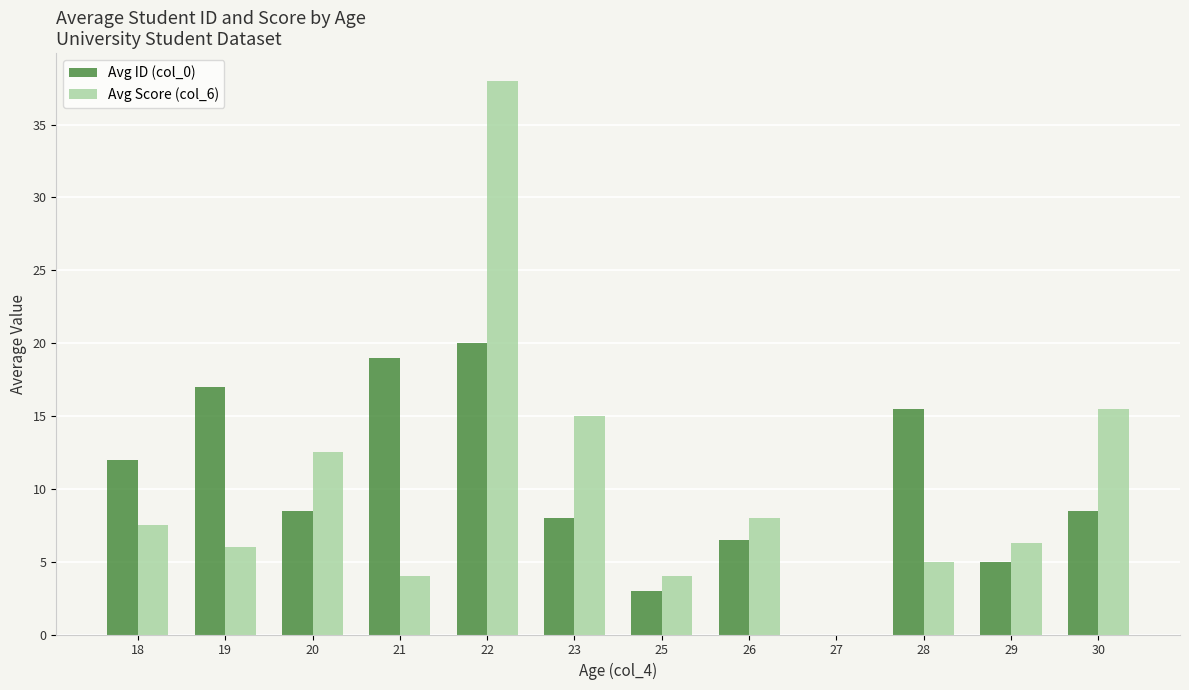

What is the sum of the Avg Score (col_6) values at 23 and 25?

19.0